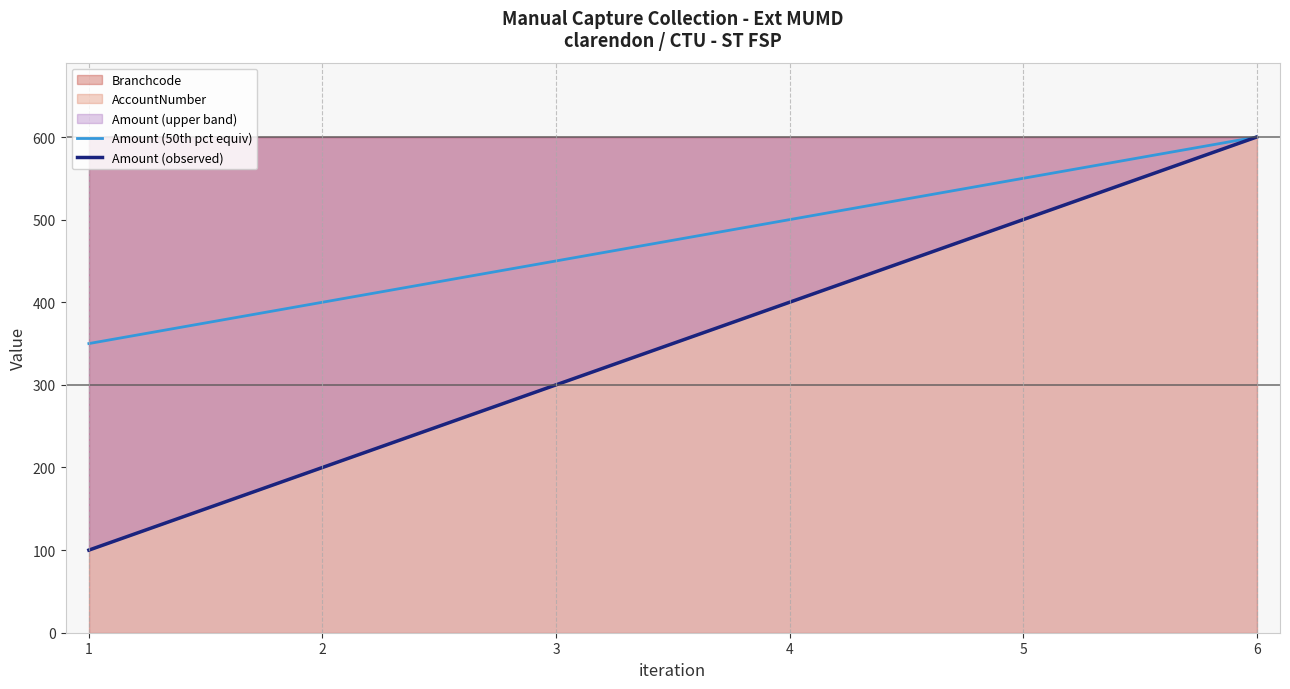

How many lines are shown in the chart?

2